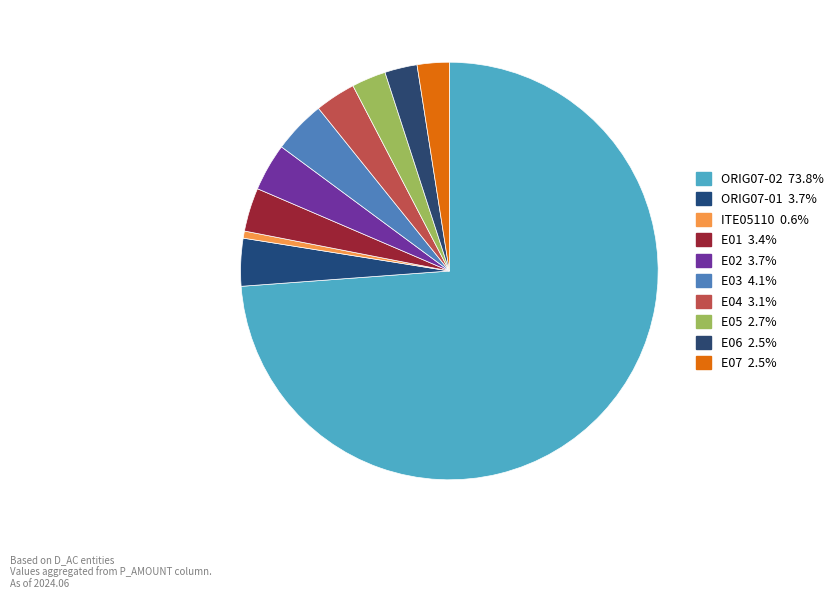

The E01 slice represents 3% of the pie. True or false?

True